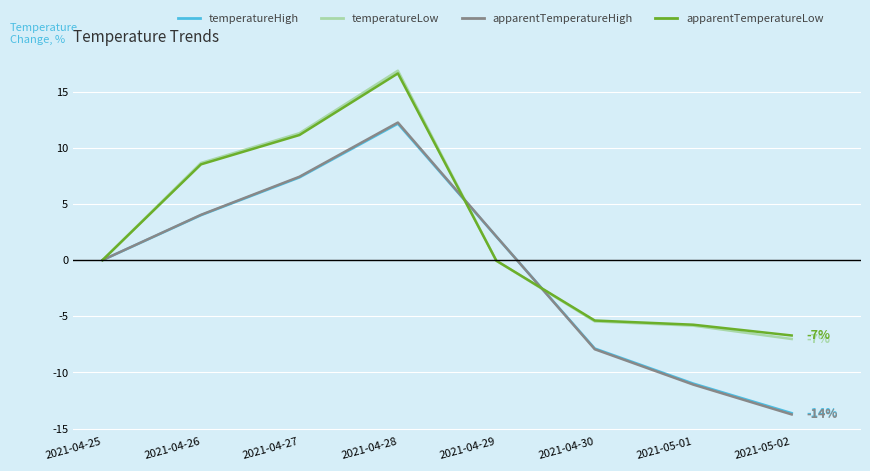

What is the spread (max minus min) of values at 2021-04-27?

3.9